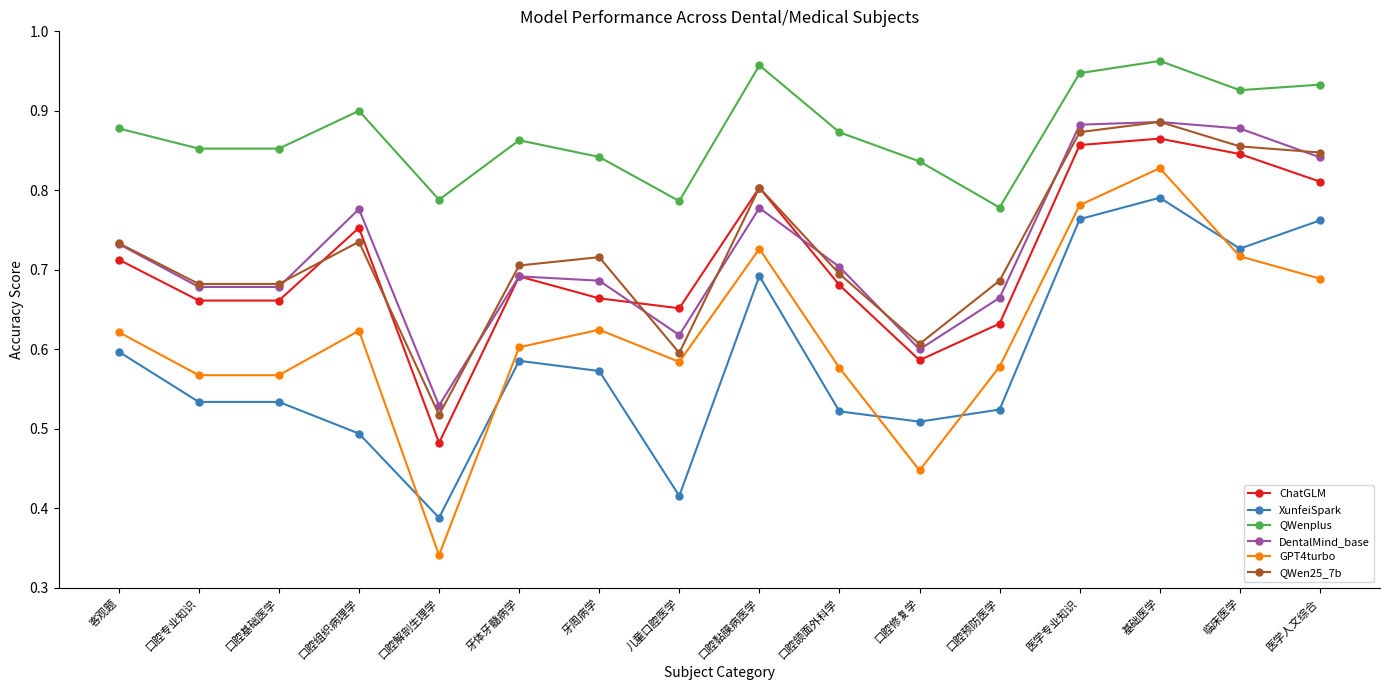

Does the chart have visible grid lines?

No